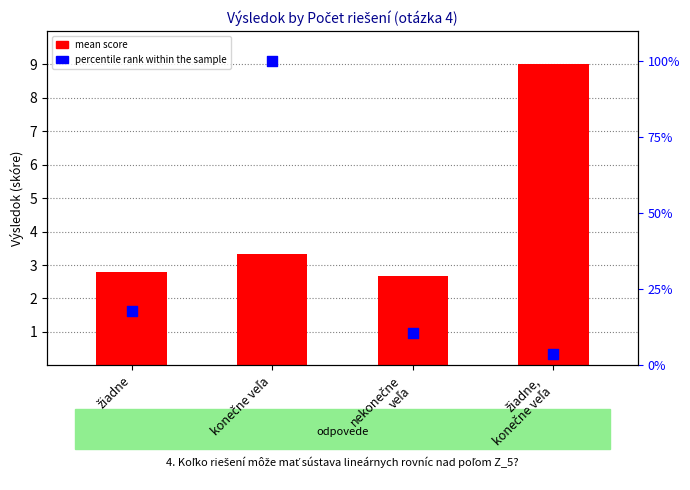

At which category is the sum across all series the highest?

konečne veľa